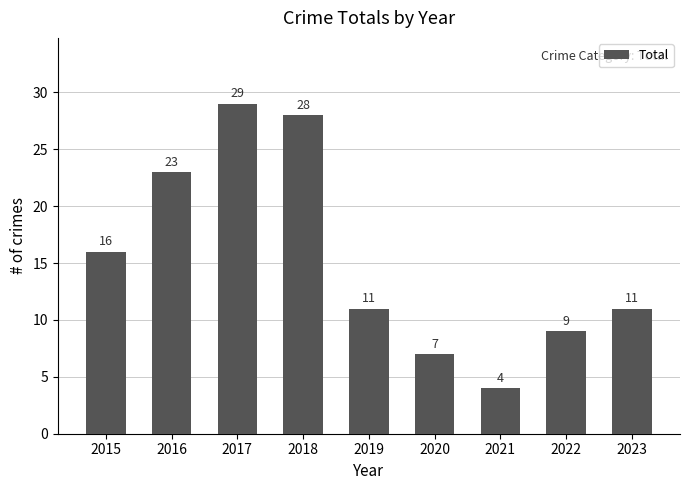

At which label is the value closest to 16?

2015